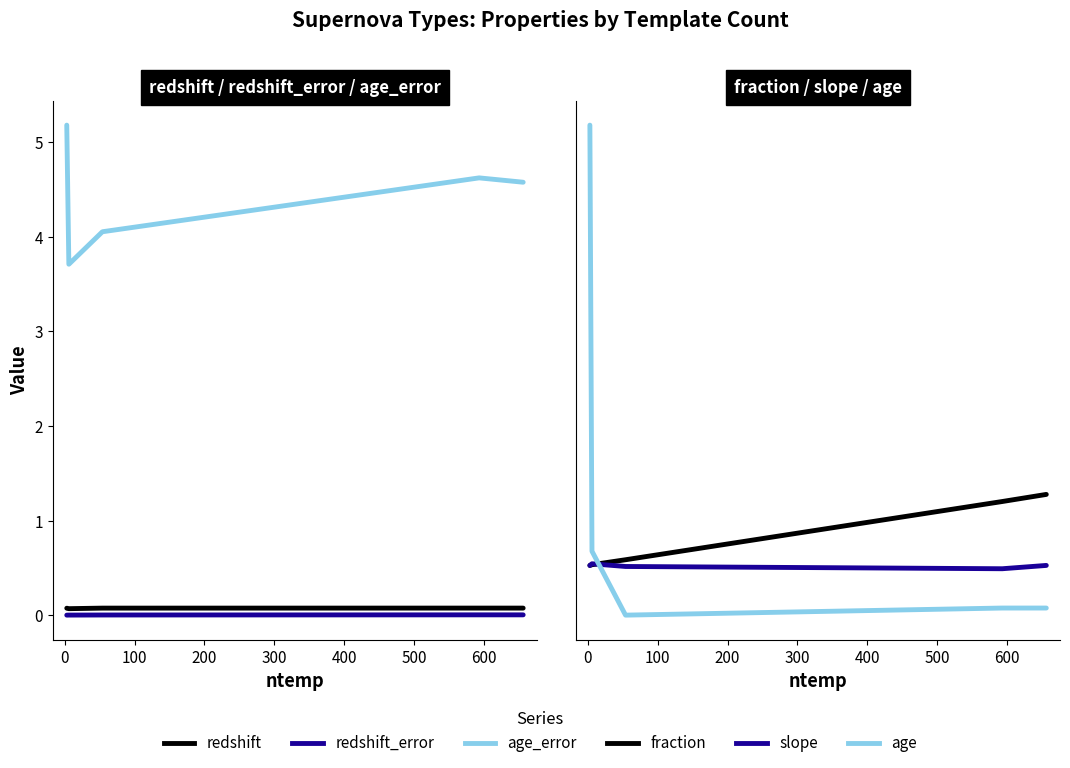

How many interior local valleys does the age series have?

1